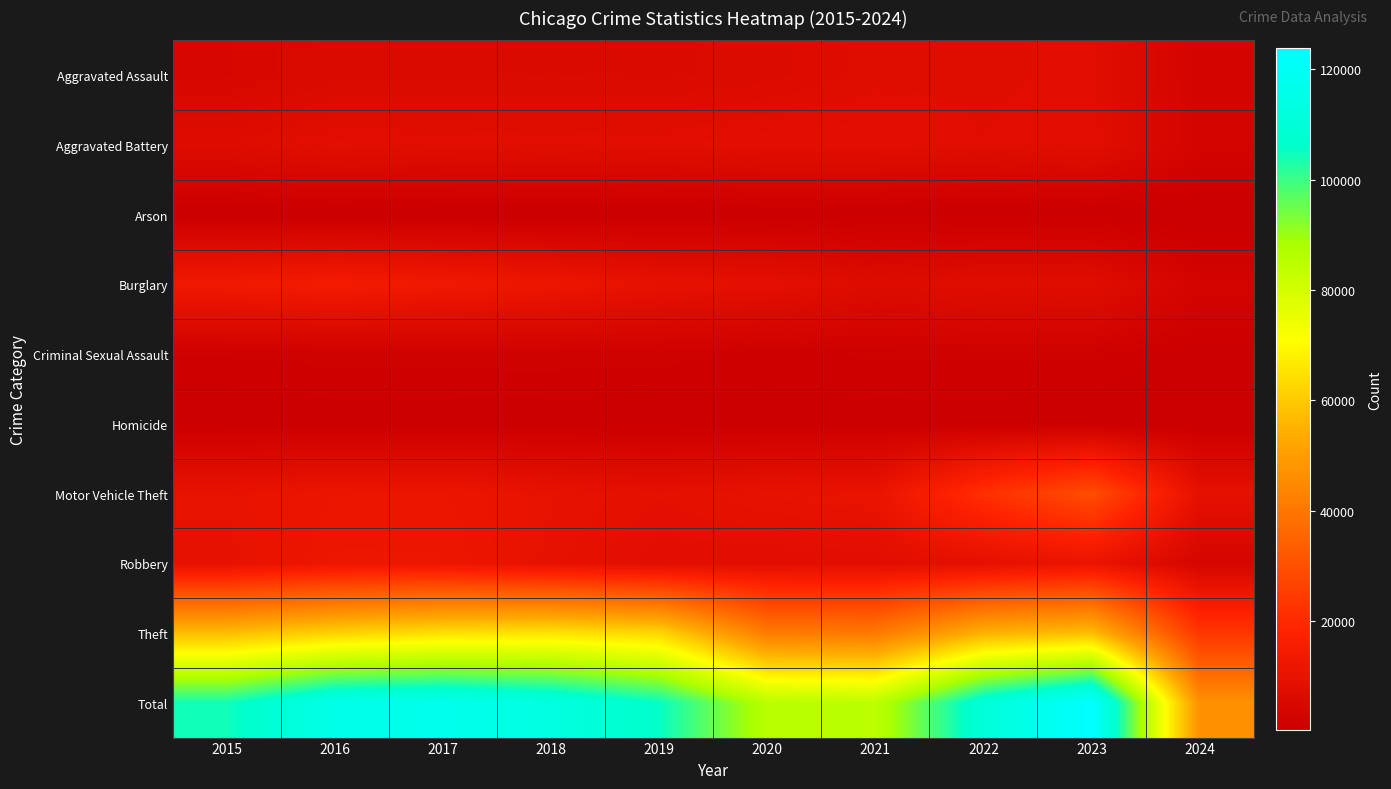

Which series changed the most between 2017 and 2018?

Total